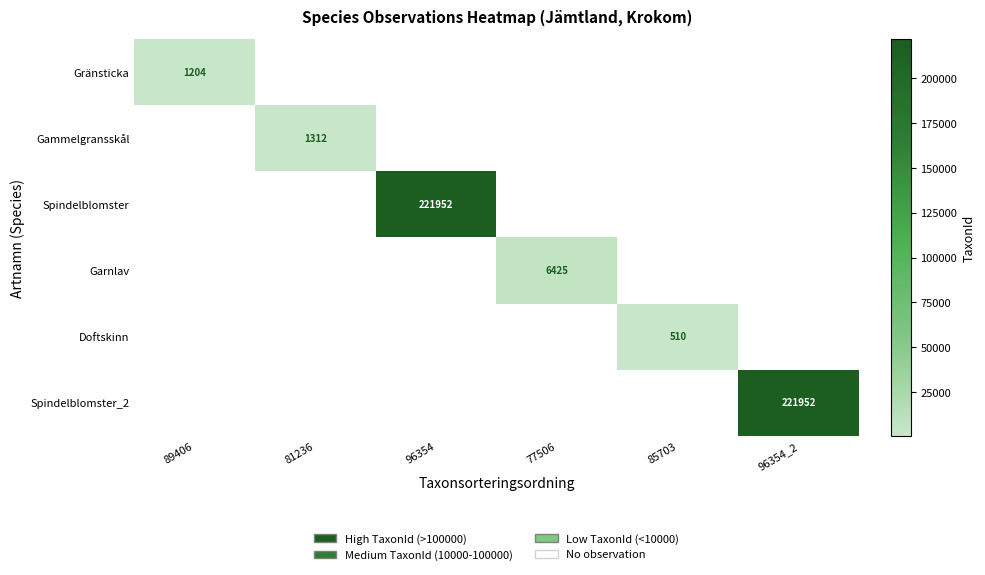

Which has a higher value, 89406 or 77506?

77506